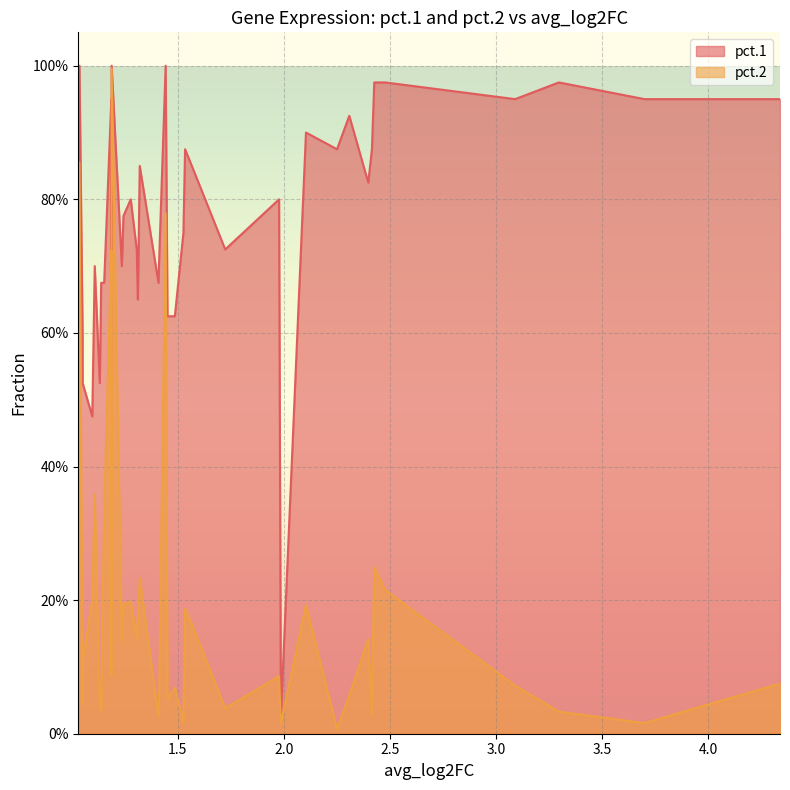

True or false: pct.1 and pct.2 intersect in this chart.

False